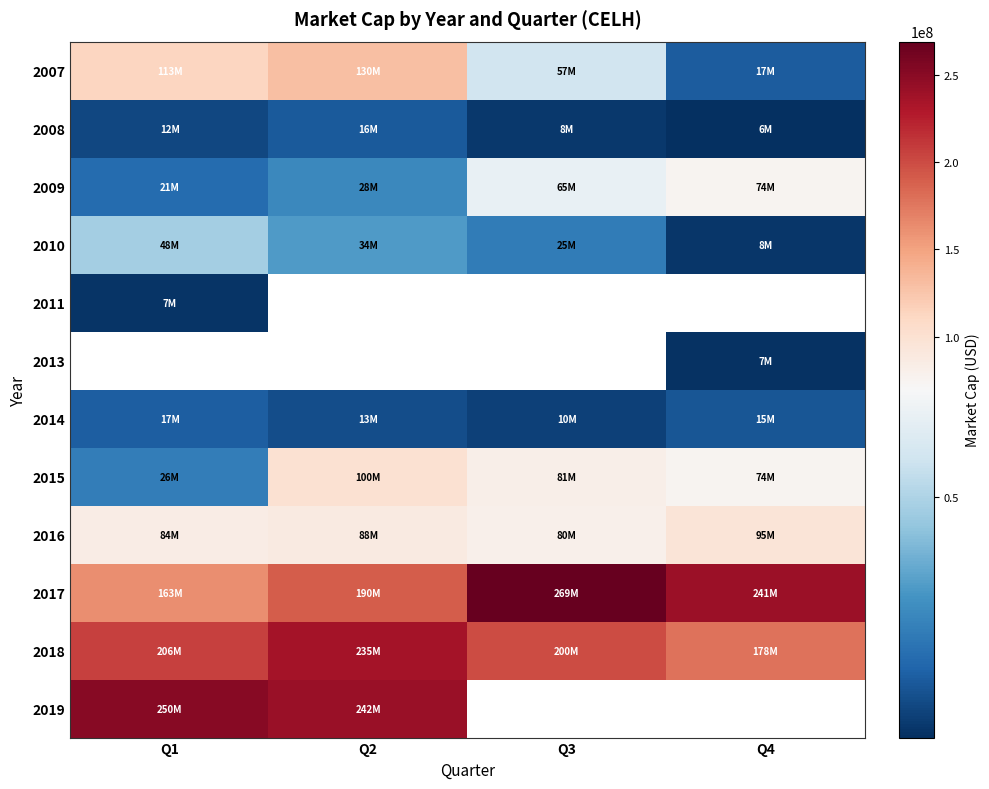

Which has a higher value, Q4 or Q2?

Q2